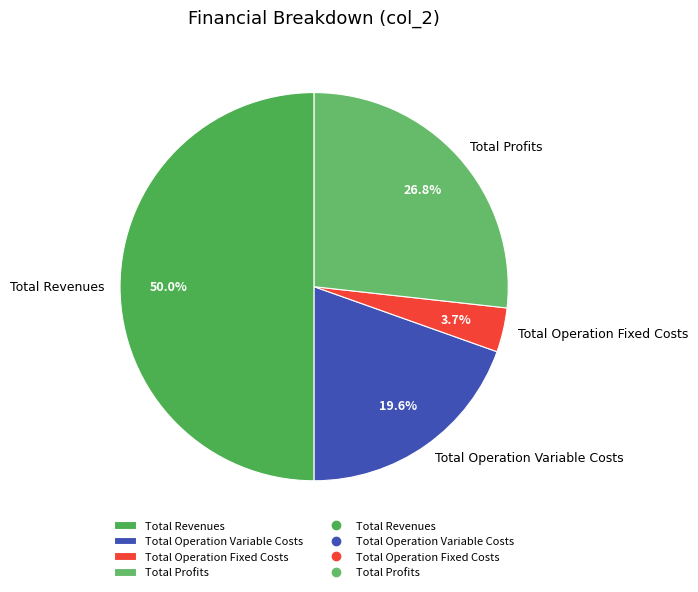

To the nearest percent, what percentage of the pie is Total Operation Fixed Costs?

4%